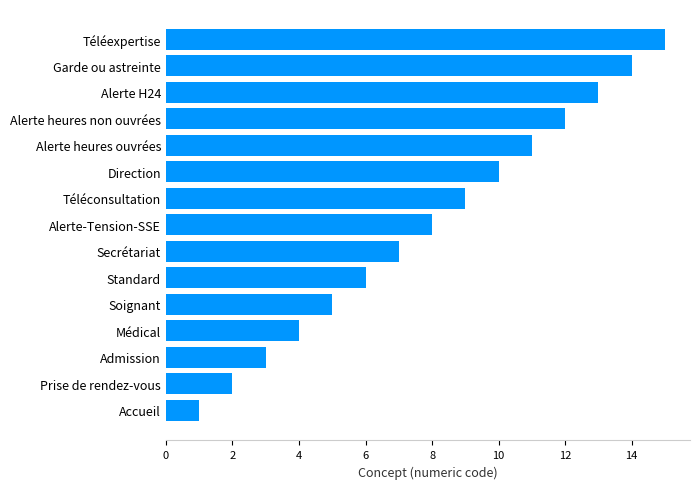

What is the sum of all values?

120